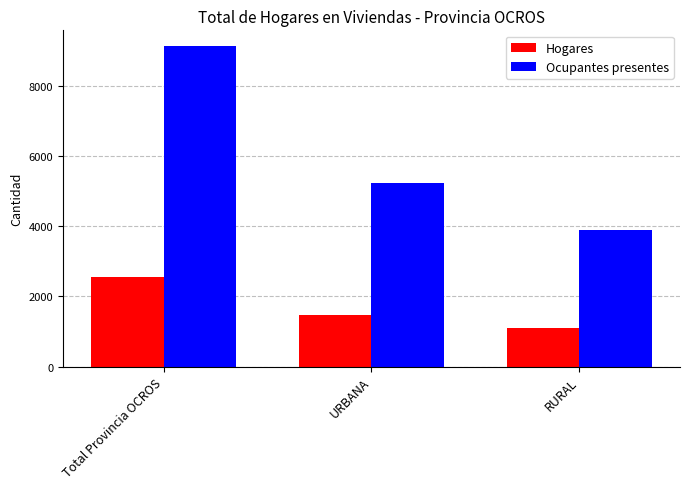

Which series has the largest total across all categories?

Ocupantes presentes